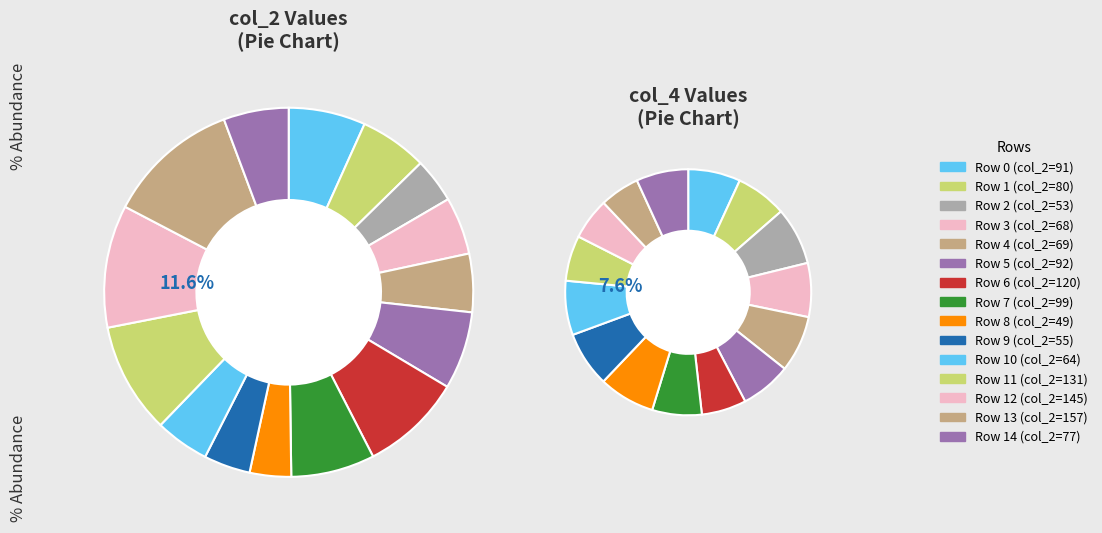

Which slice is the smallest?

49